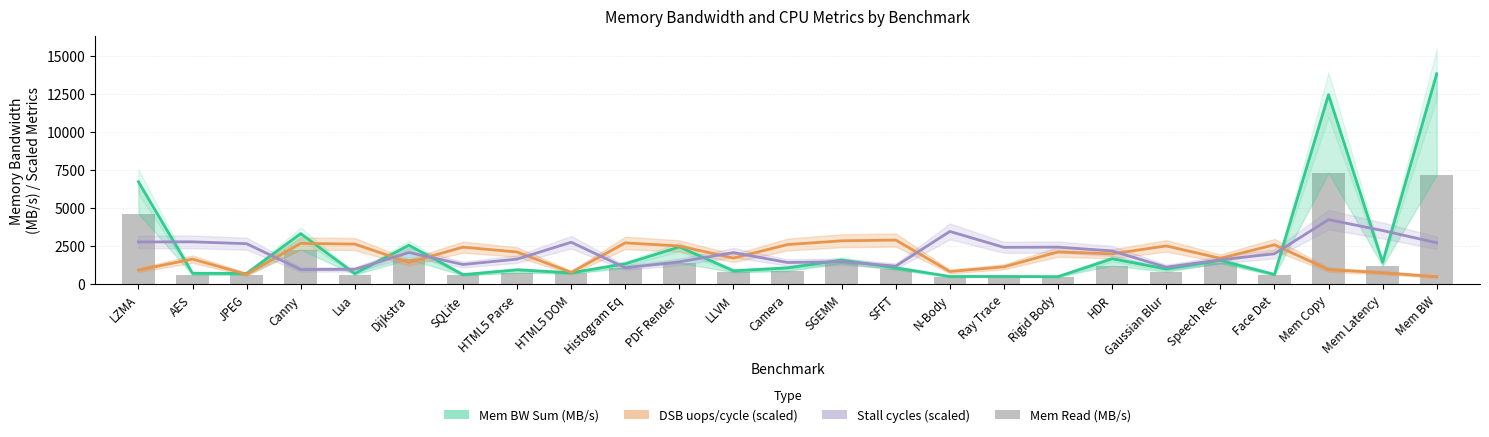

Rank the categories by Mem BW Sum (MB/s) value from highest to lowest.

Mem BW, Mem Copy, LZMA, Canny, Dijkstra, PDF Render, HDR, SGEMM, Speech Rec, Mem Latency, Histogram Eq, SFFT, Camera, Gaussian Blur, HTML5 Parse, LLVM, HTML5 DOM, AES, JPEG, Lua, Face Det, SQLite, Ray Trace, N-Body, Rigid Body